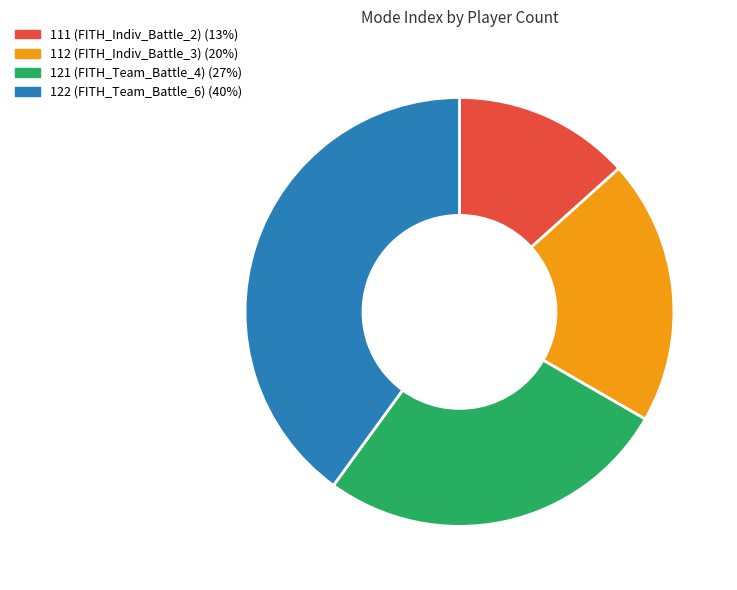

Between 121 (FITH_Team_Battle_4) (27%) and 122 (FITH_Team_Battle_6) (40%), which is larger?

122 (FITH_Team_Battle_6) (40%)